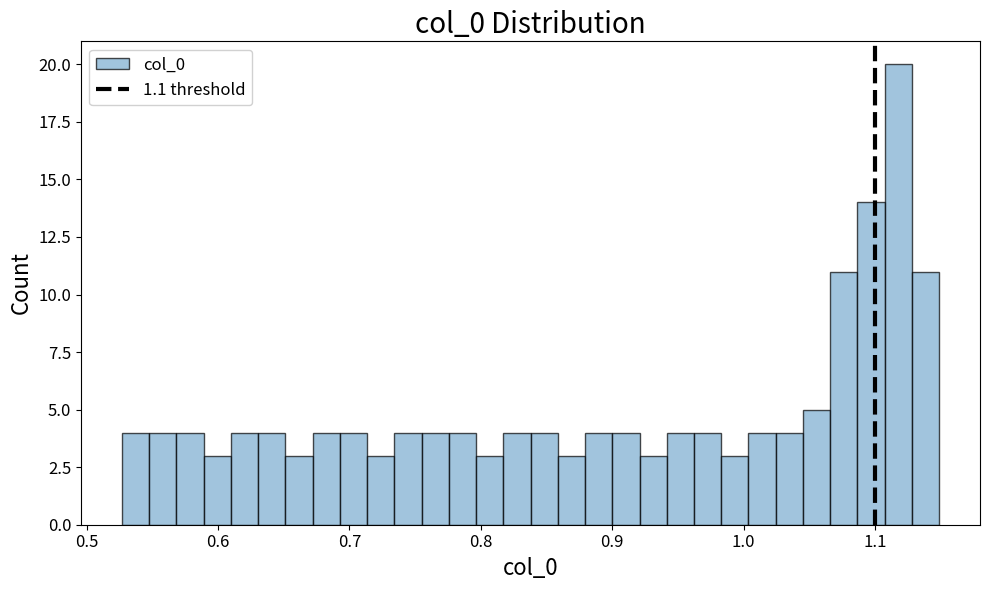

Around what value on the x-axis is the tallest bar? Give the approximate position of its centre, as read against the axis.

1.12